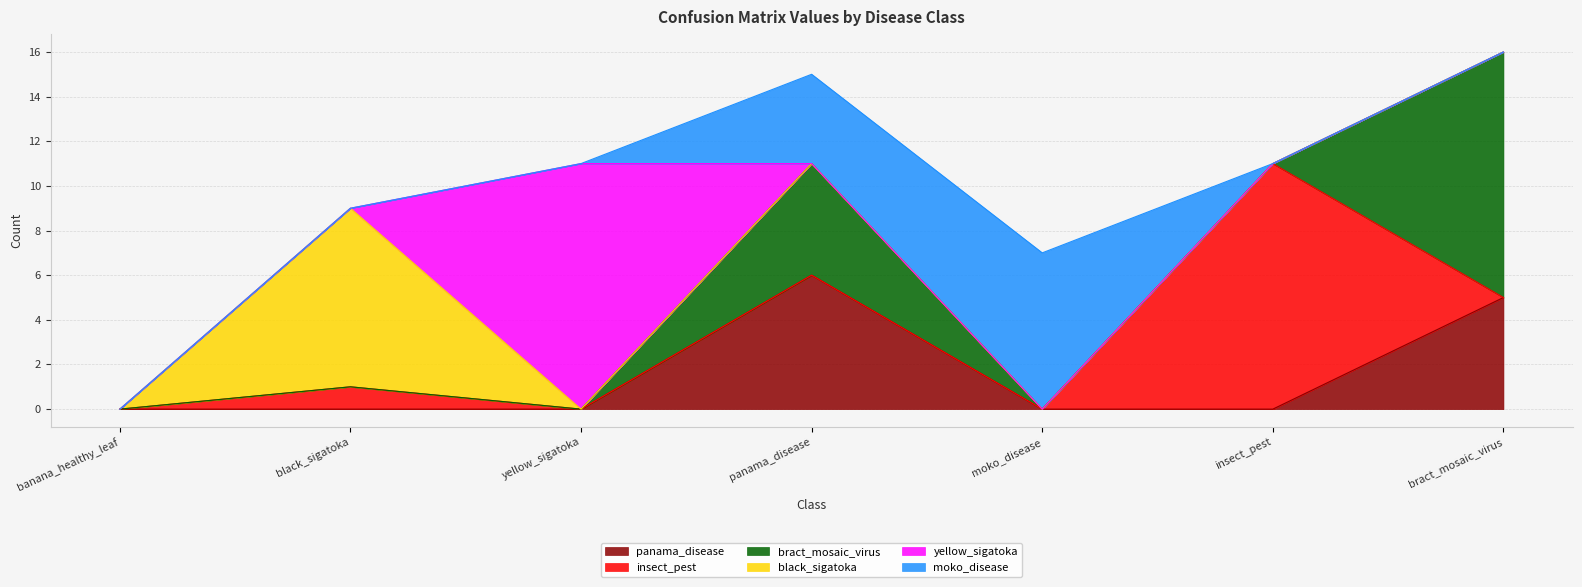

What is the sum of the insect_pest values at moko_disease and insect_pest?

11